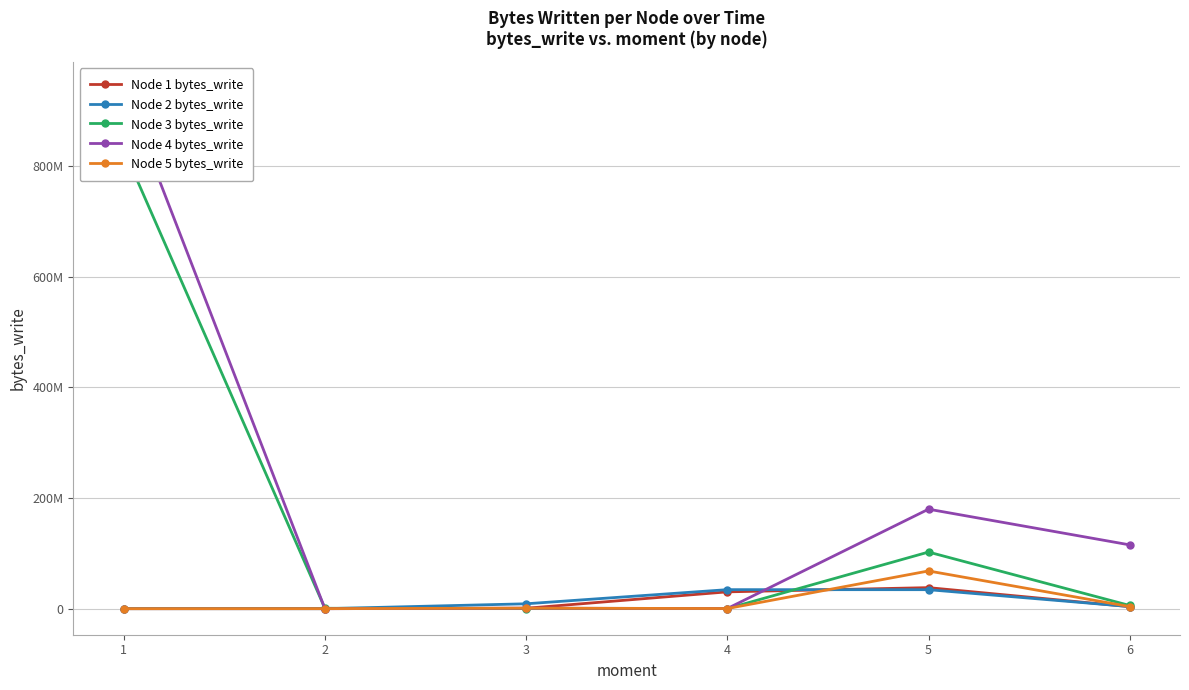

True or false: Node 1 bytes_write has a value of 1295661 at 3.

False